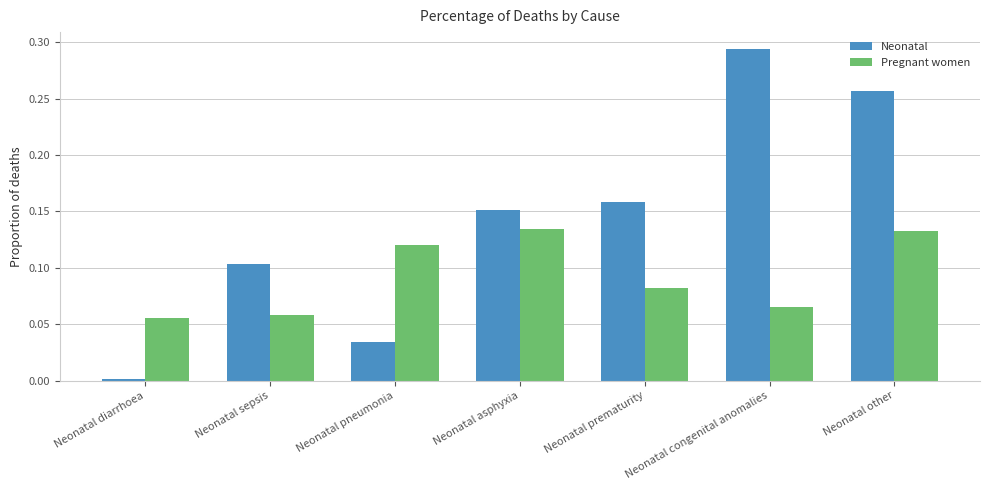

At which label is Pregnant women closest to 0?

Neonatal diarrhoea